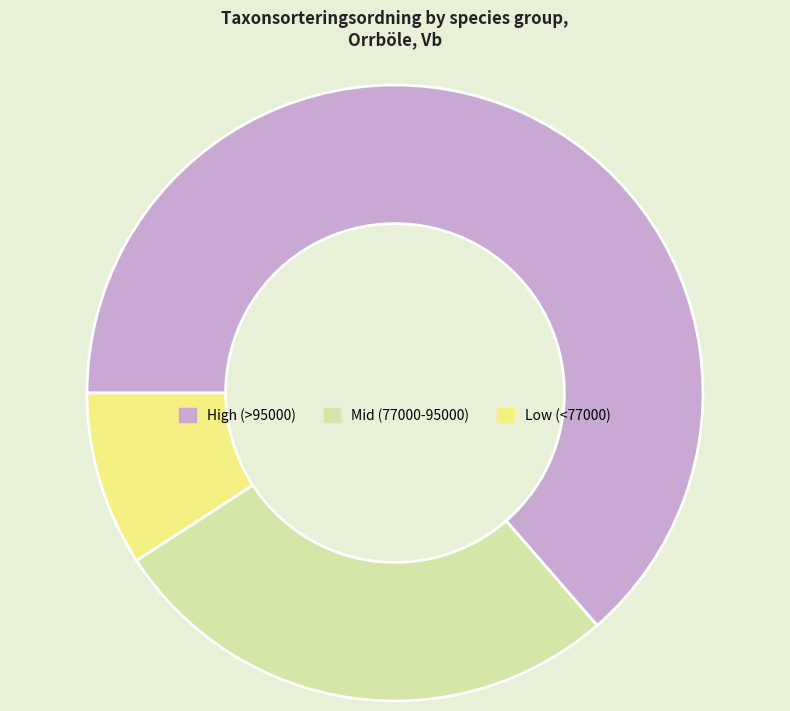

Is there a majority slice in this chart?

Yes